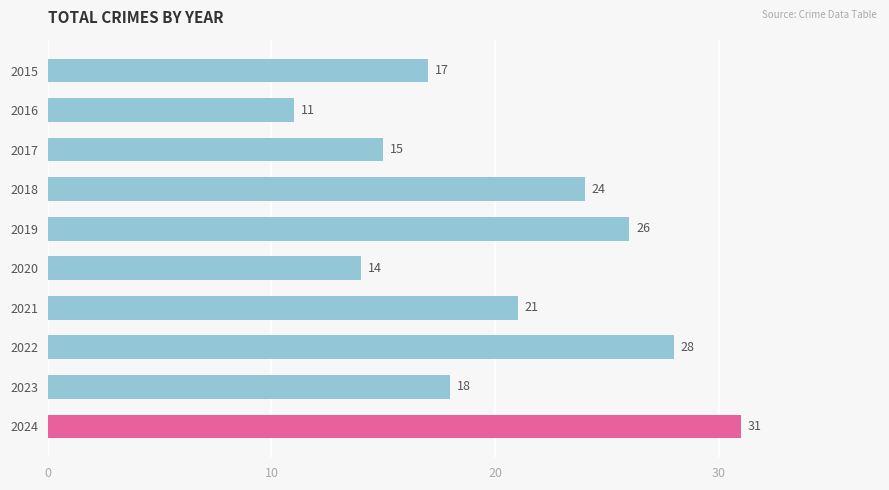

Which category has the lowest value across all series?

2016